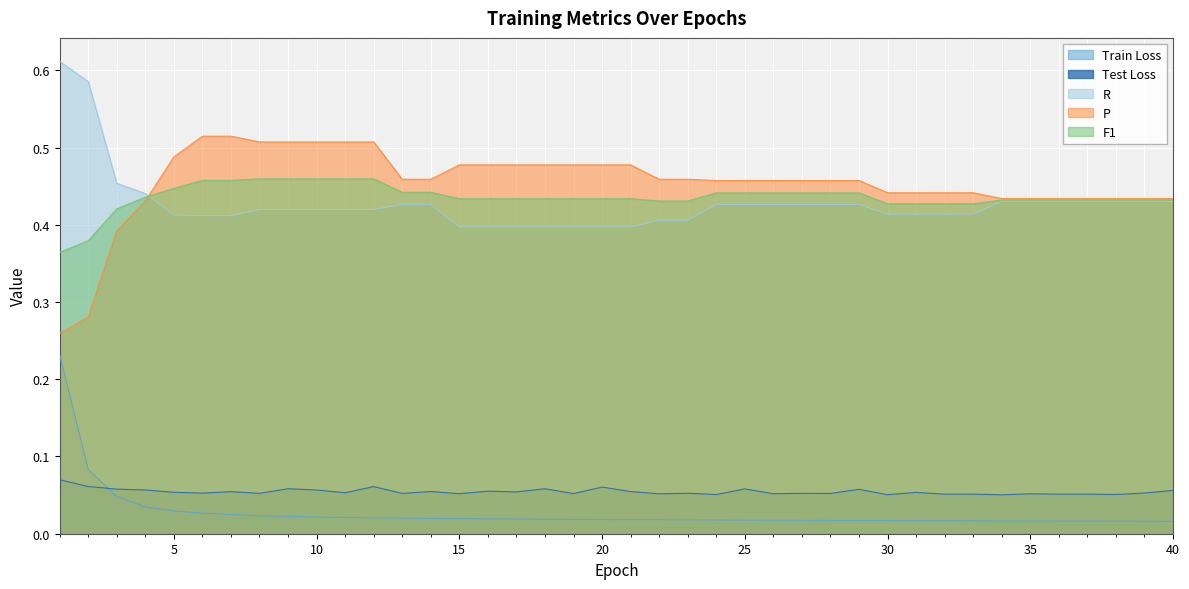

Which series has the largest total across all categories?

P